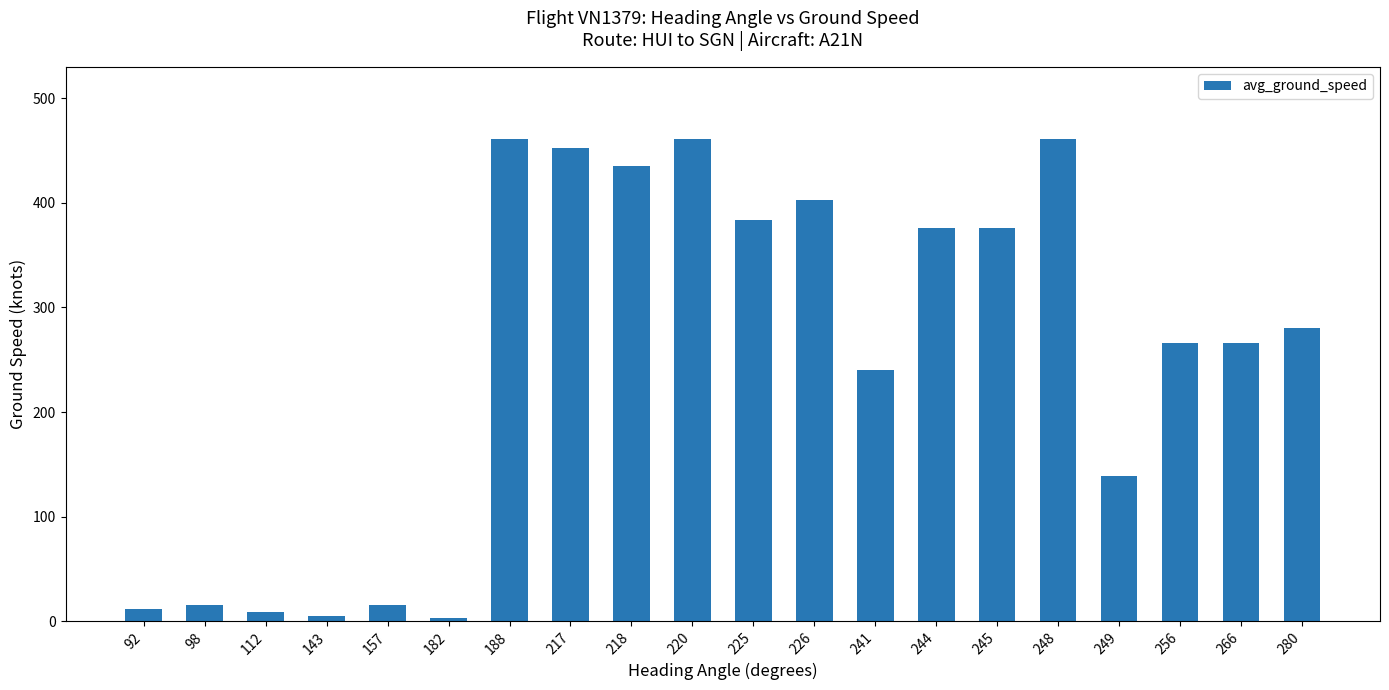

The value at 266 is 430. True or false?

False